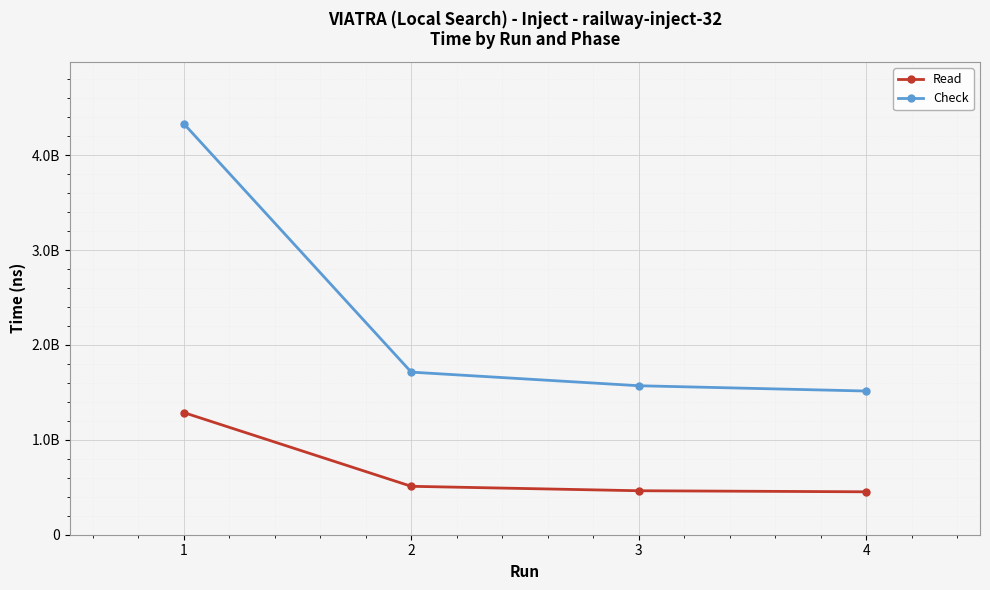

What is the difference between the Check values at 3 and 1?

2762471225